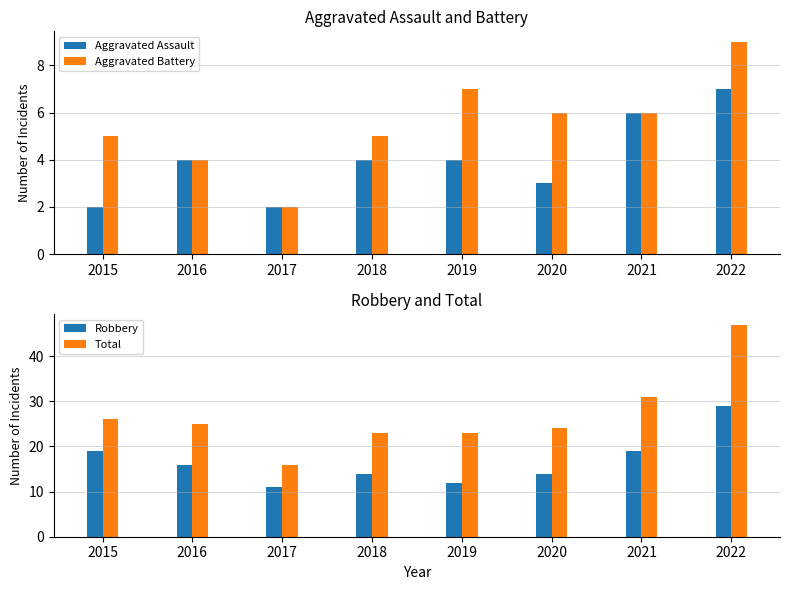

What is the difference between the highest and lowest values at 2016?

21